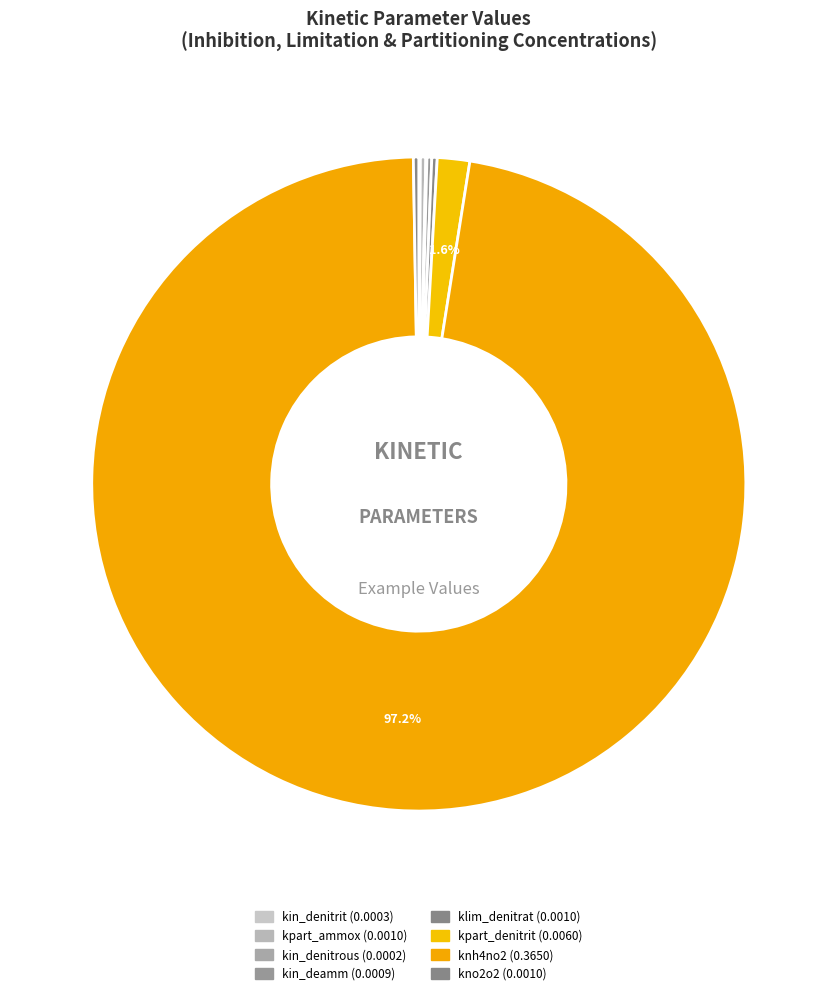

What is the smallest slice in the pie chart?

kin_denitrous